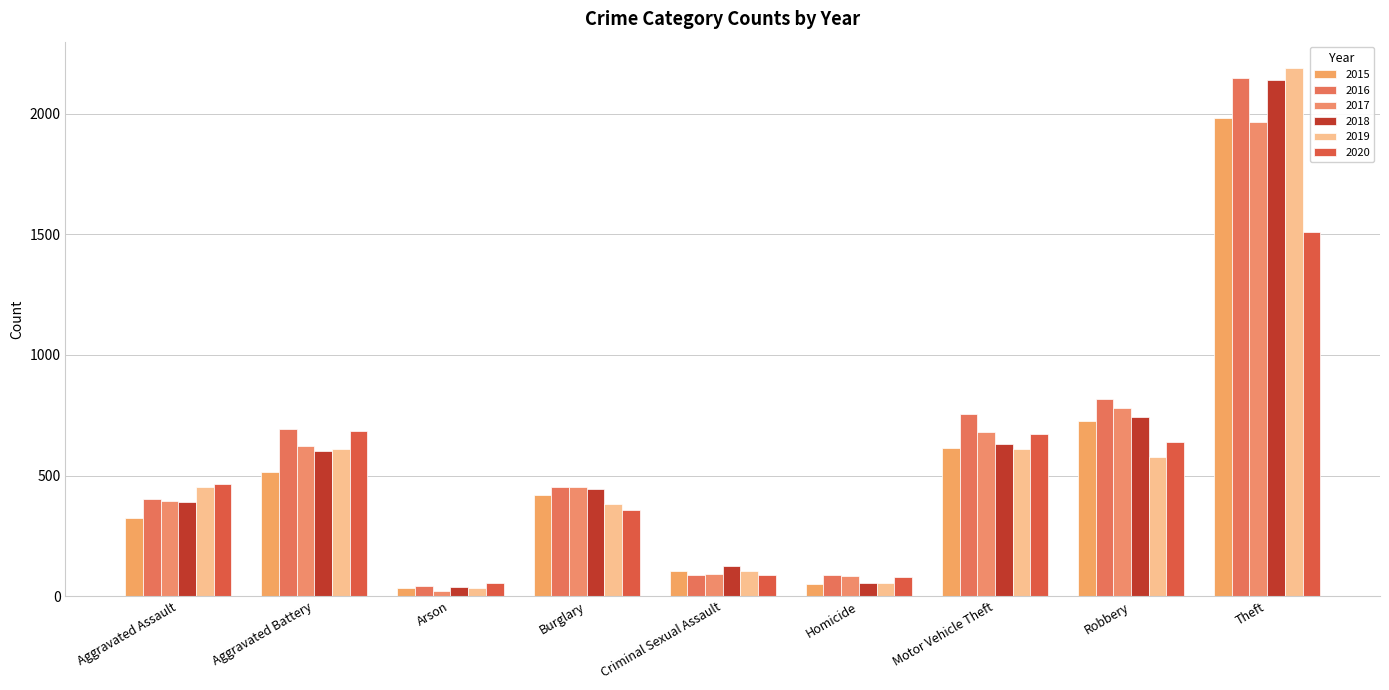

What is the label of the 7th bar from the left?

Motor Vehicle Theft